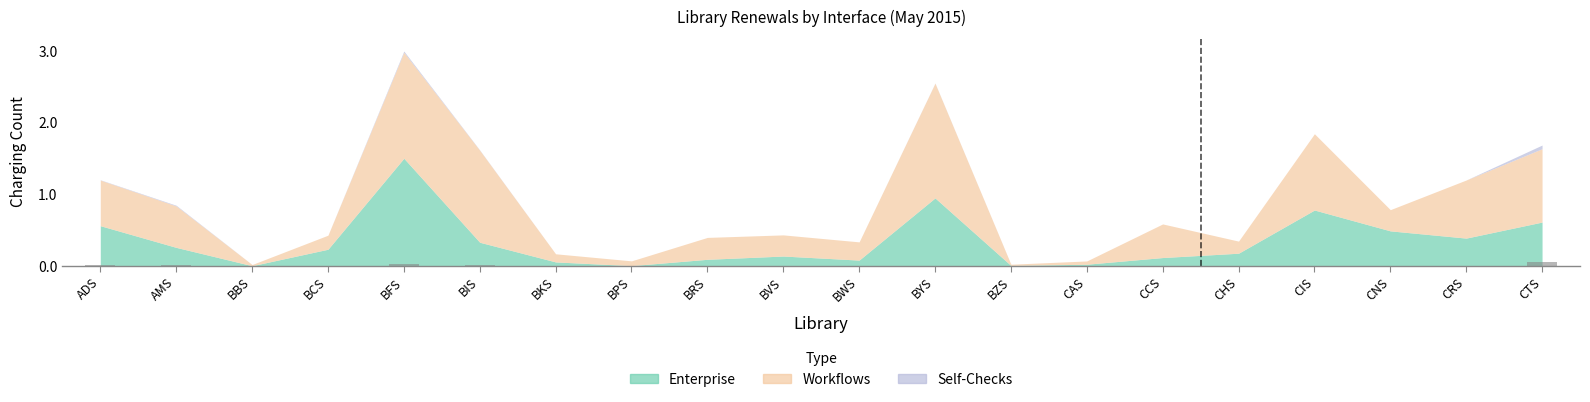

True or false: the data shows 0.0 at BBS.

True